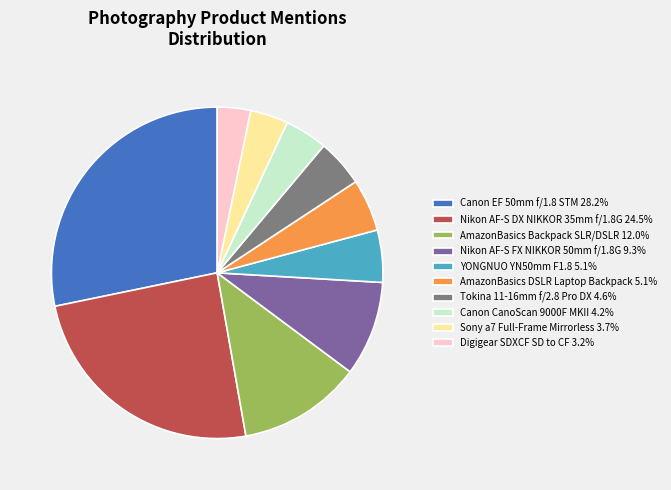

What is the ratio of the value at AmazonBasics DSLR Laptop Backpack 5.1% to the value at Tokina 11-16mm f/2.8 Pro DX 4.6%?

1.1